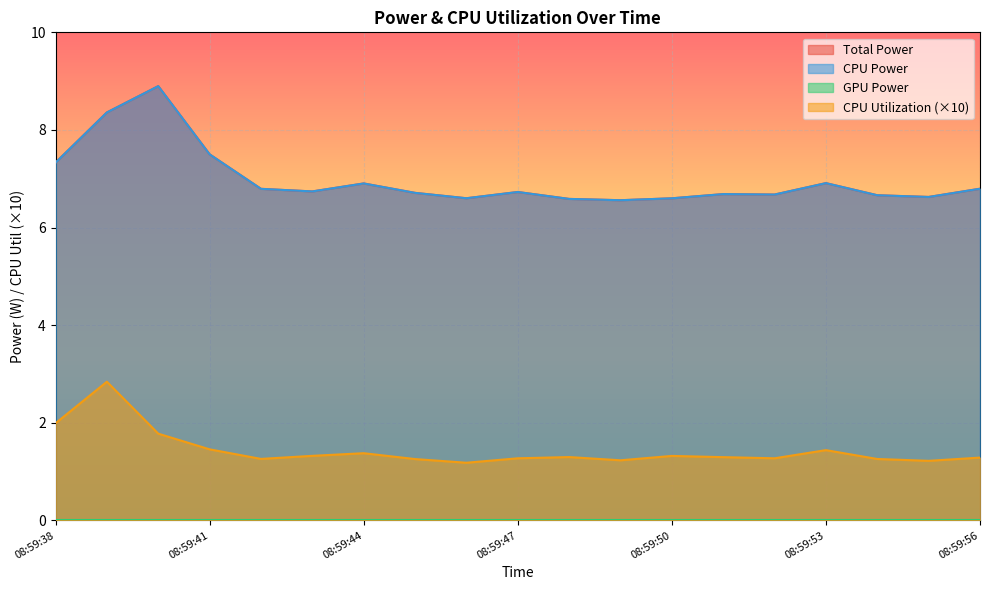

What is the spread (max minus min) of values at 08:59:56?

5.5